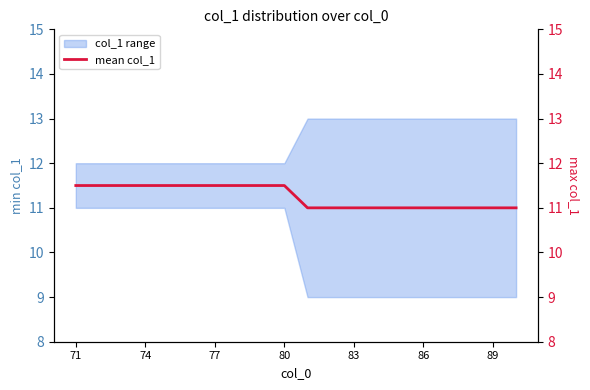

Between 77 and 80, which is larger?

77